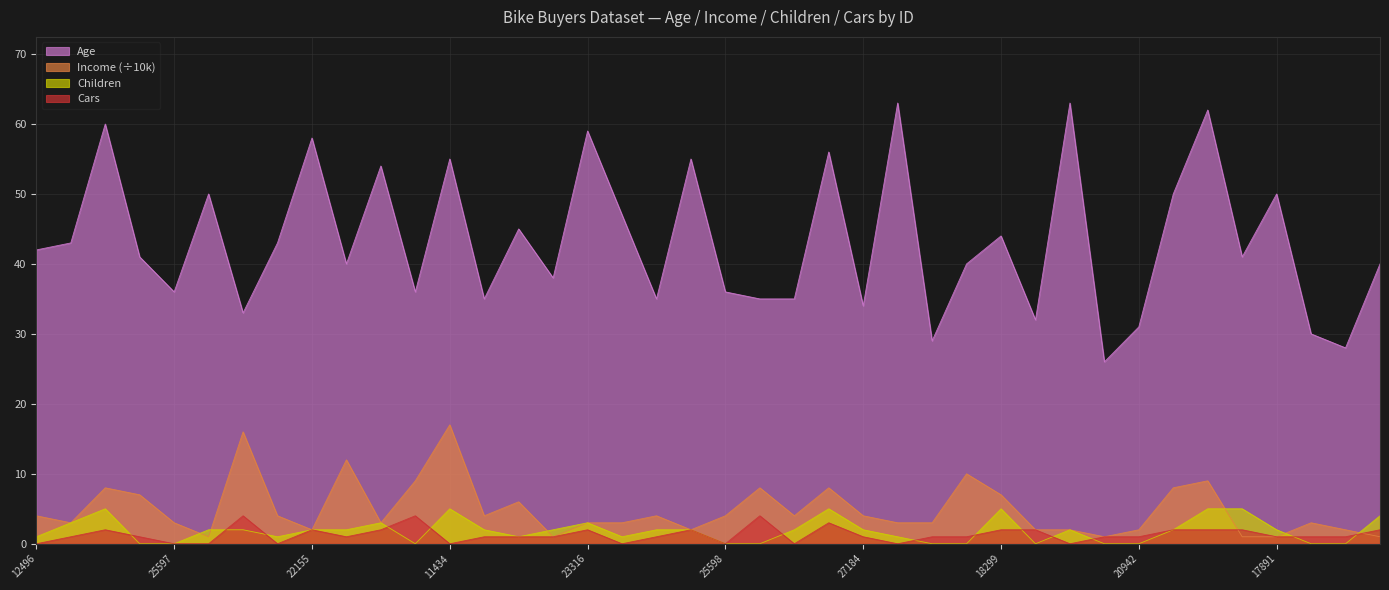

How many values in the Cars series exceed 1?

15